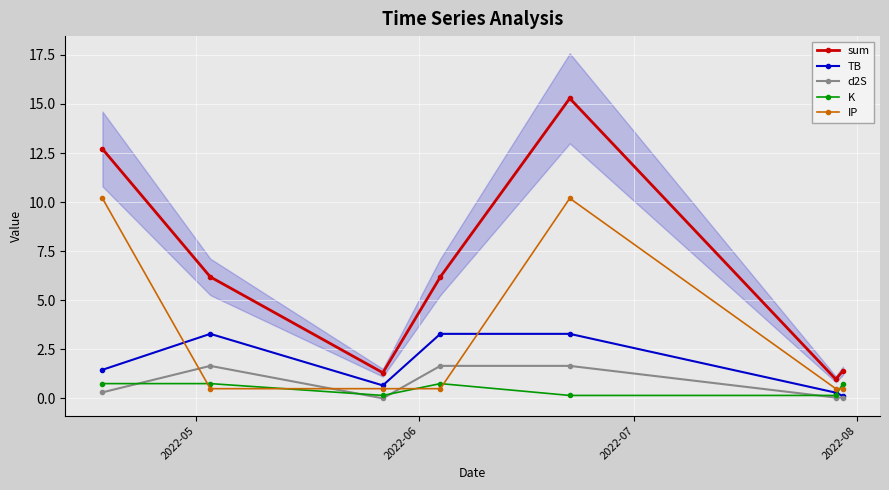

Does the chart display data point markers on the line(s)?

Yes